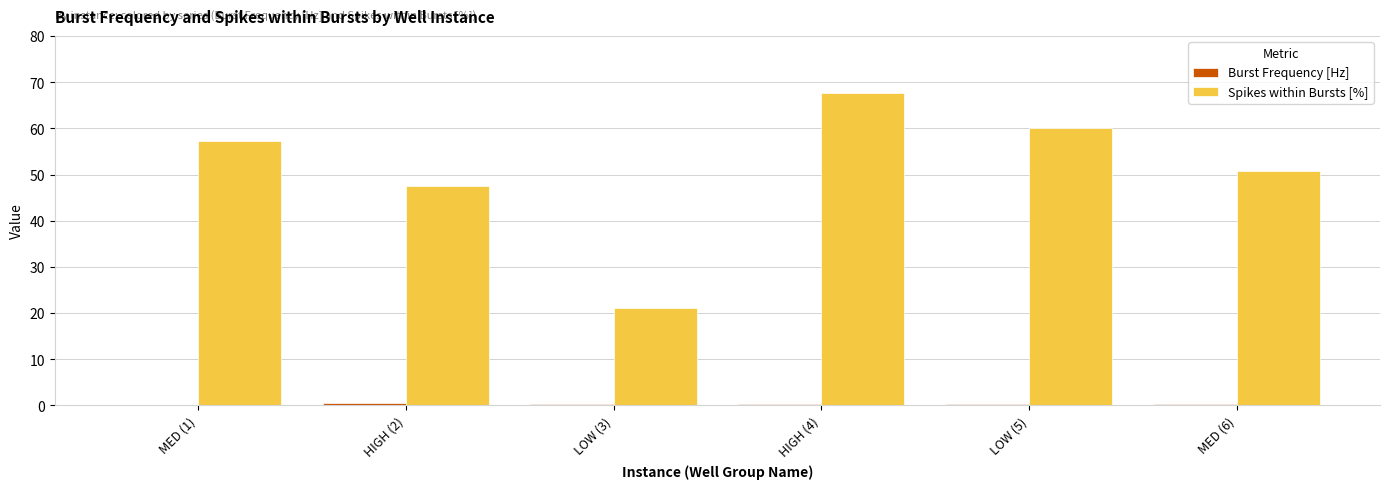

What is the difference between the Spikes within Bursts [%] values at LOW (5) and LOW (3)?

38.9